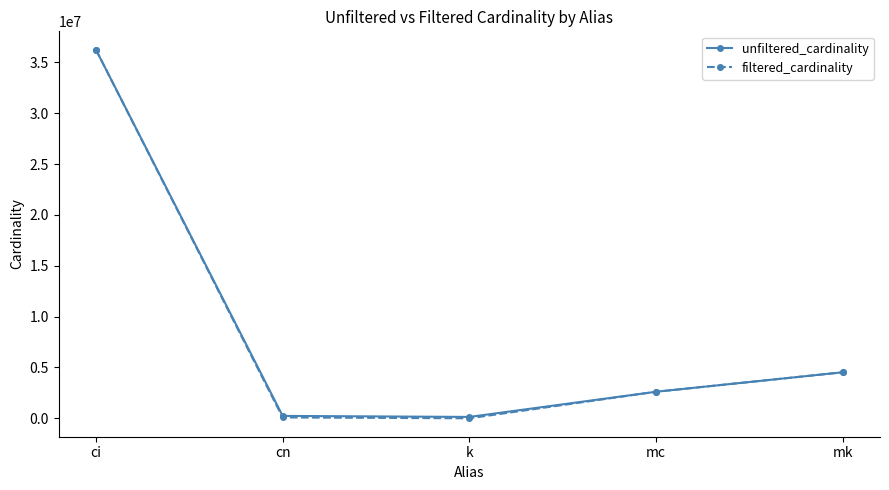

At which label is filtered_cardinality closest to 18122172?

mk